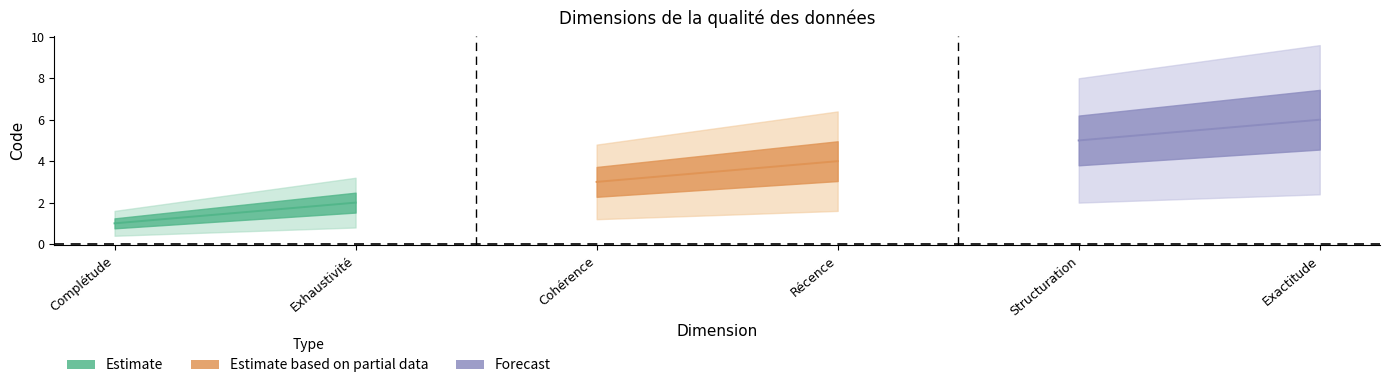

True or false: Estimate based on partial data and Forecast intersect in this chart.

False